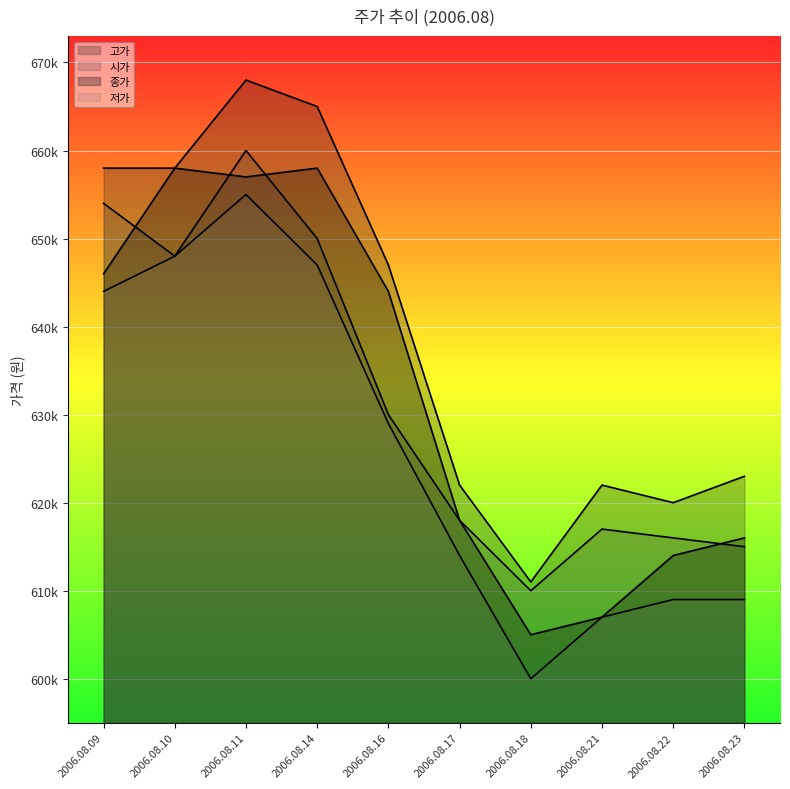

Reading left to right, transcribe all the data shown in this chart.

시가: 654000	648000	660000	650000	630000	618000	610000	617000	616000	615000
고가: 658000	658000	668000	665000	647000	622000	611000	622000	620000	623000
저가: 644000	648000	655000	647000	629000	614000	600000	607000	609000	609000
종가: 646000	658000	657000	658000	644000	618000	605000	607000	614000	616000